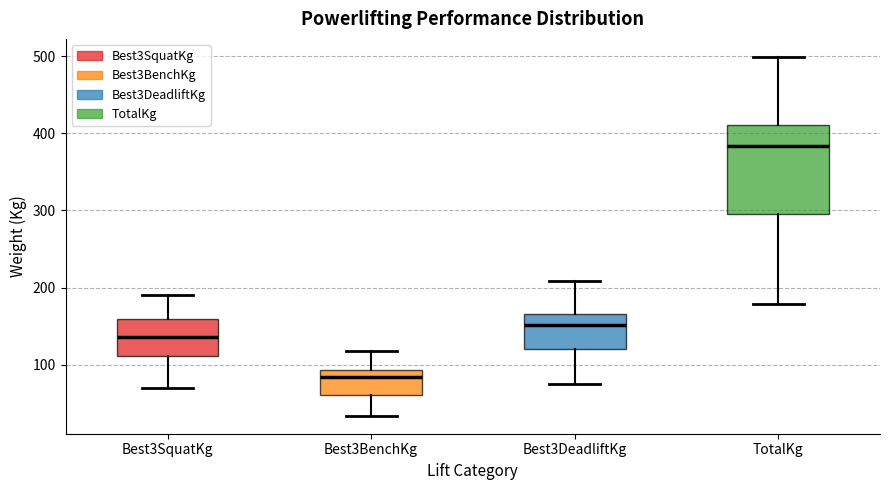

Where does the median line of the box for Best3BenchKg sit on the y-axis? The values are not printed on the chart, so give them approximately, as read against the axis.

80